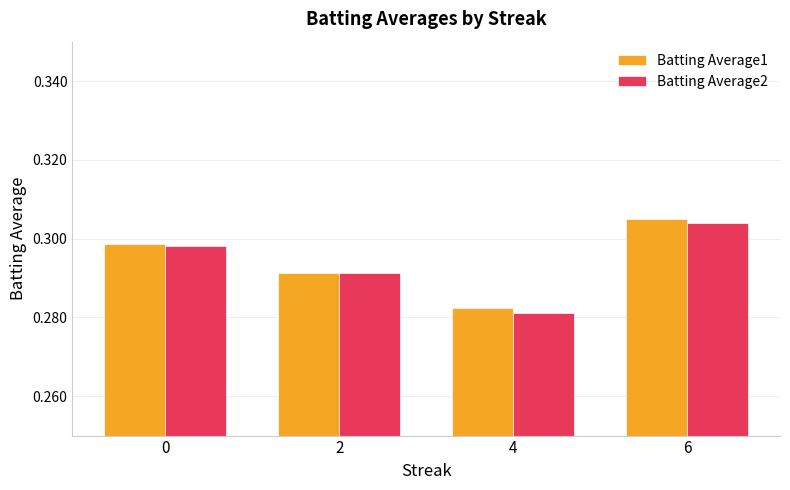

Between 0 and 4, which series saw the biggest shift?

Batting Average2